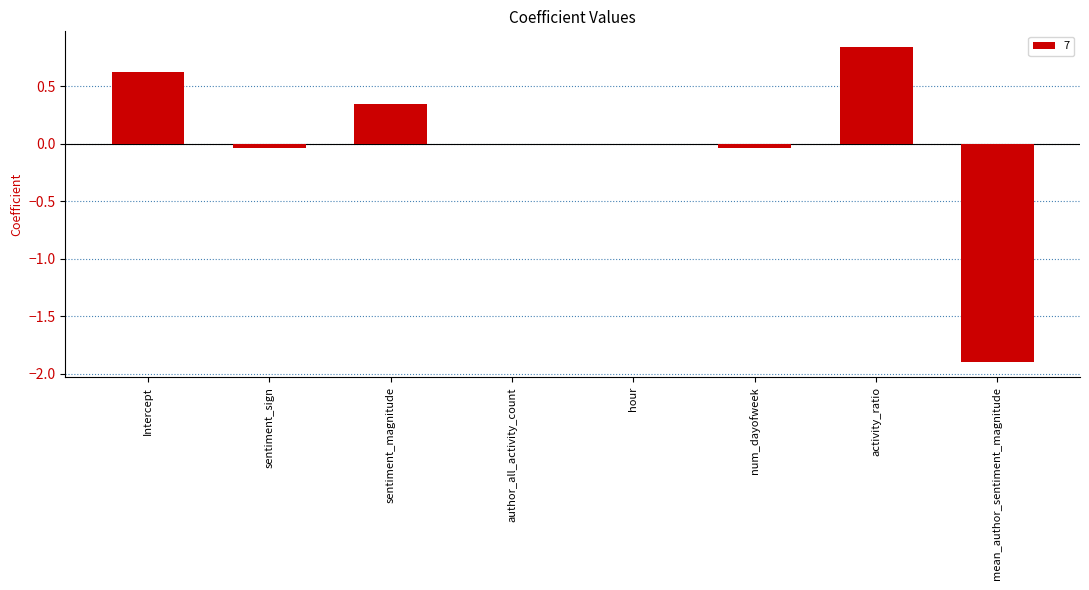

The value at Intercept is 0.6. True or false?

True